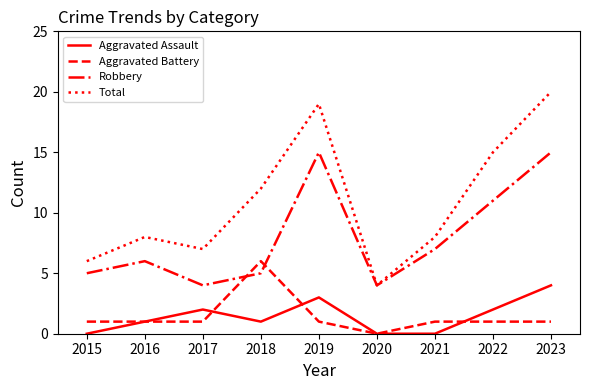

Between 2016 and 2017, which series saw the biggest shift?

Robbery